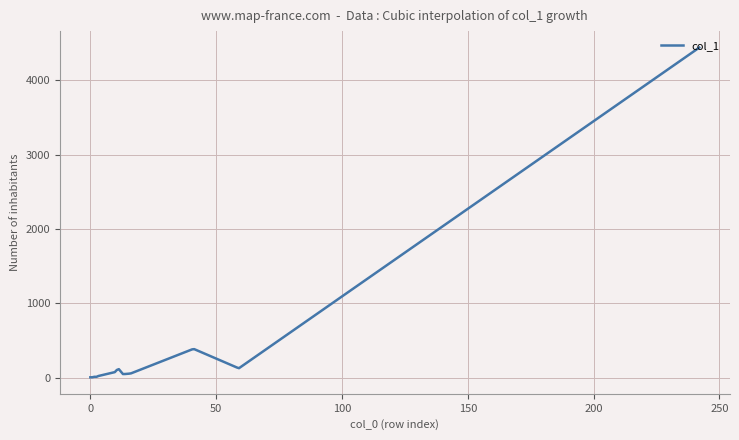

What is the difference between the maximum and minimum values?

4434.0